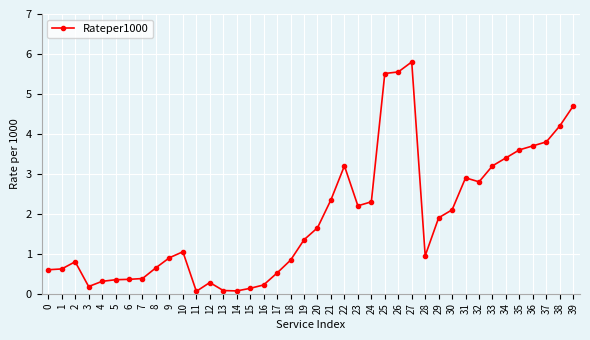

At which category does the data reach its first local peak?

2